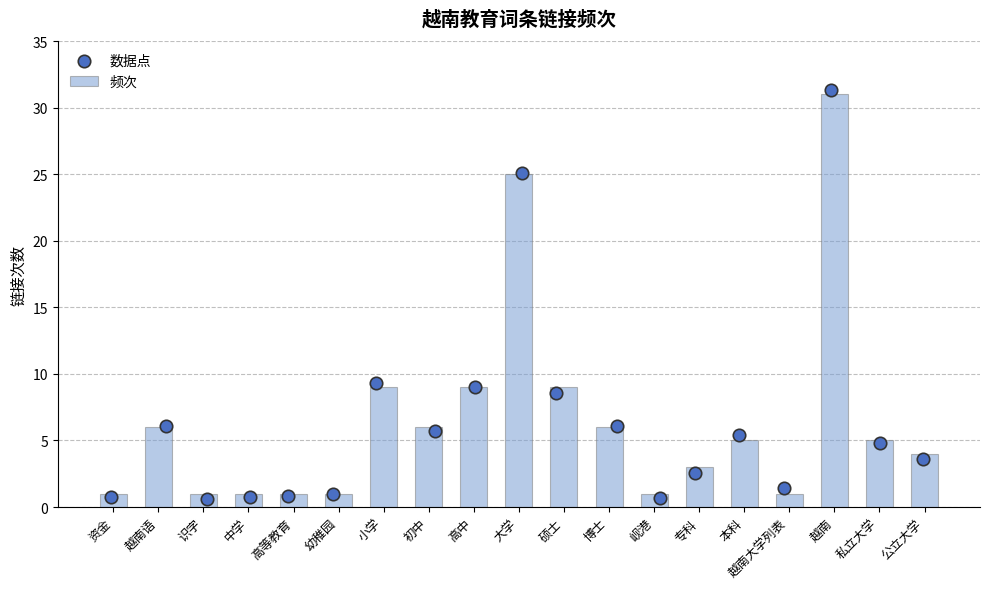

Which series has the largest Y range (max minus min)?

数据点